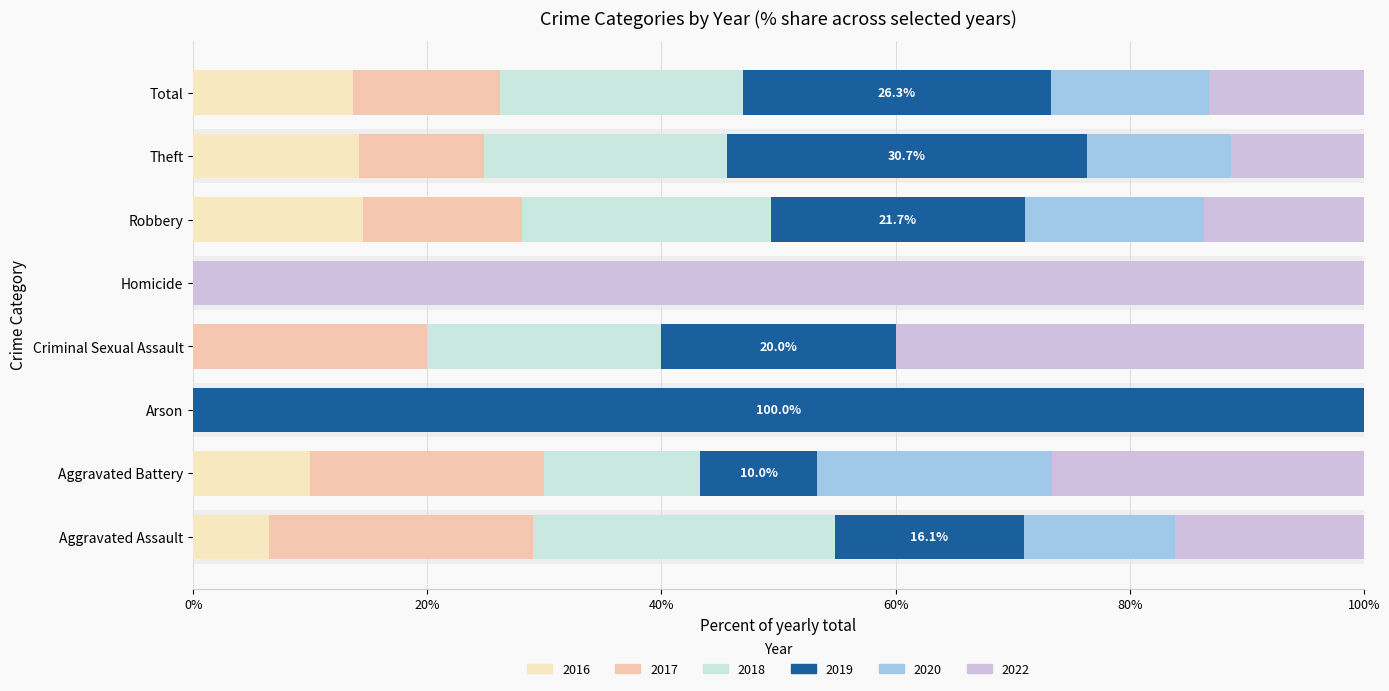

What is the label of the 1st bar from the left?

Aggravated Assault